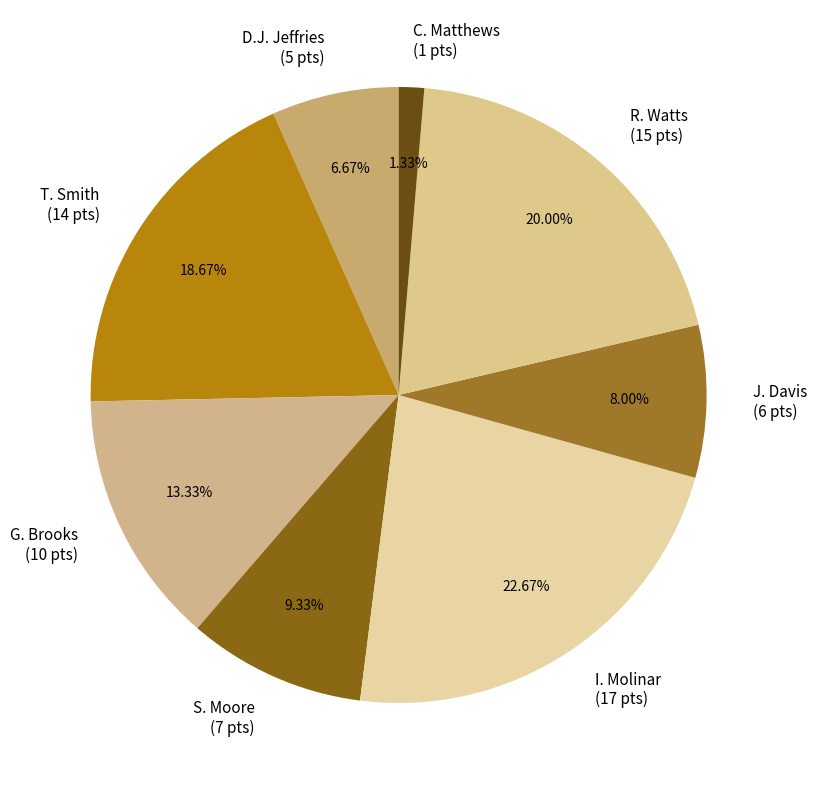

Rank the categories by value from lowest to highest.

C. Matthews, D.J. Jeffries, J. Davis, S. Moore, G. Brooks, T. Smith, R. Watts, I. Molinar